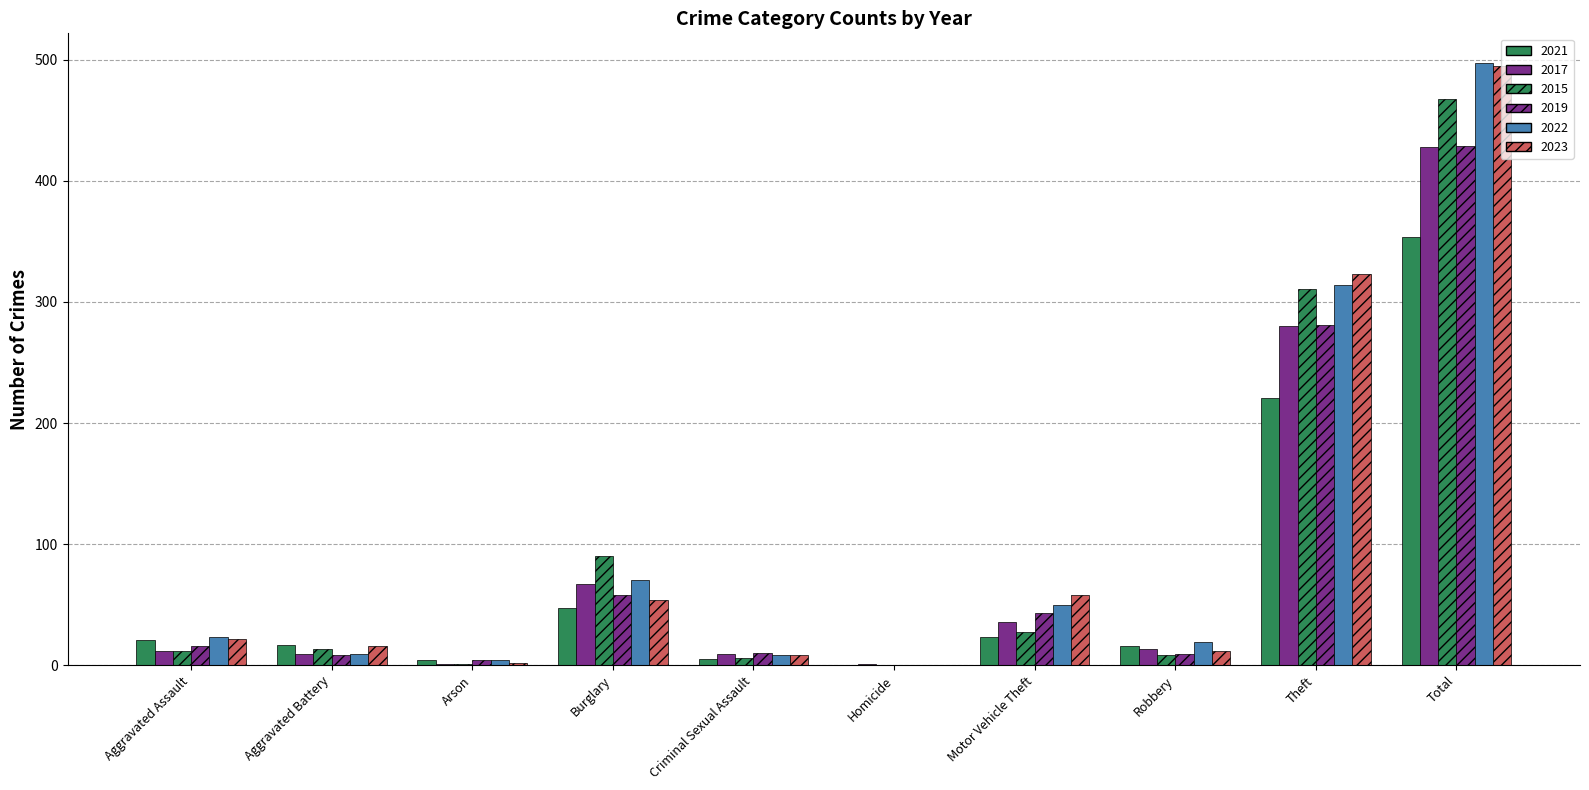

How many data points does each series have?

10